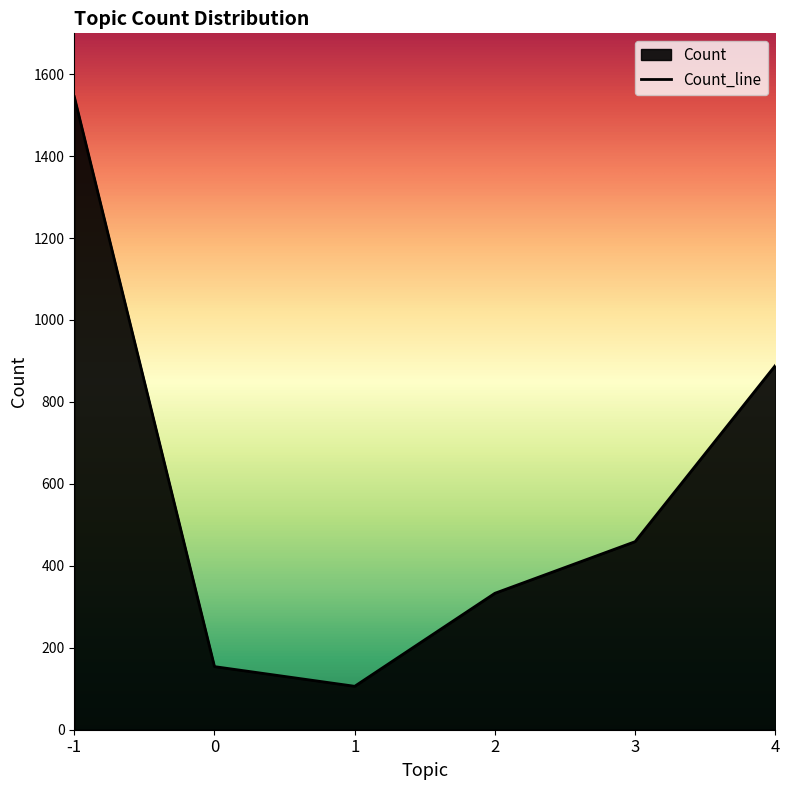

What is the sum of the values at 4 and 2?

1222